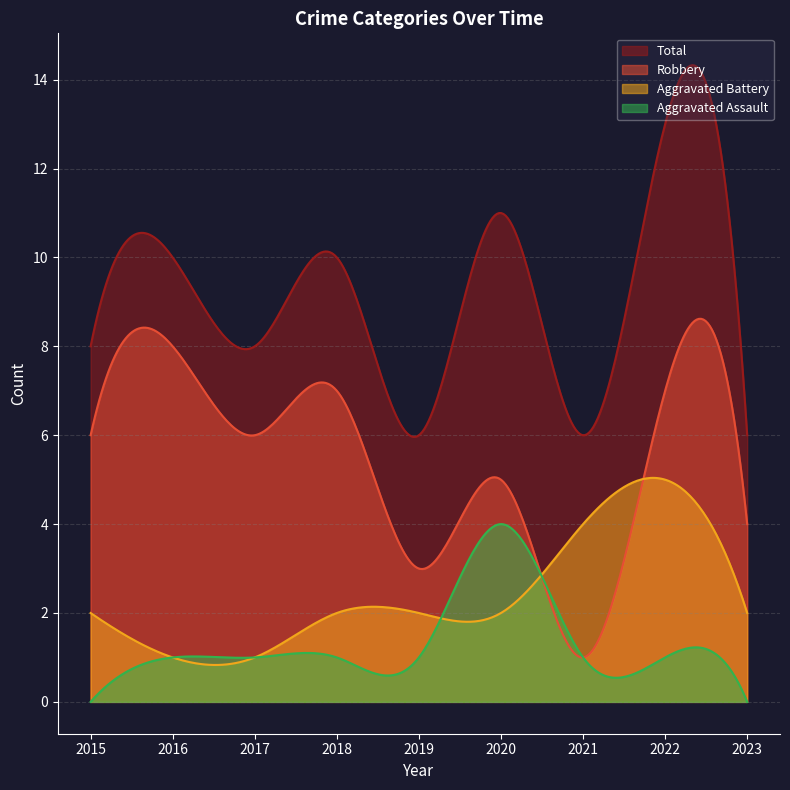

Is the value of Total at 2022 greater than the value of Robbery at 2019?

Yes